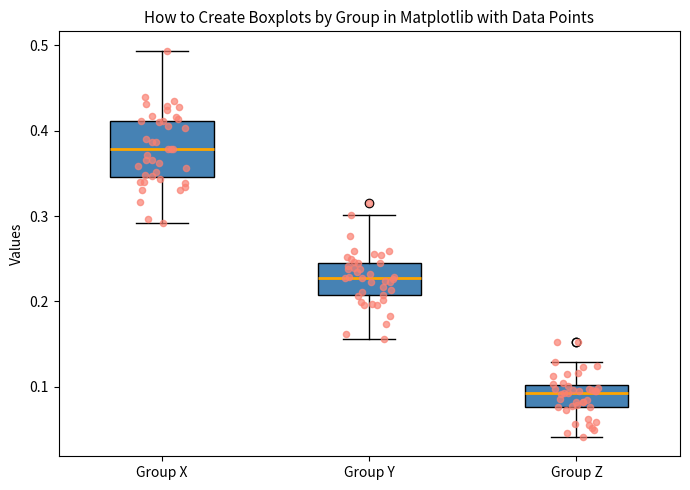

Which box's median line is the lowest?

Group Z